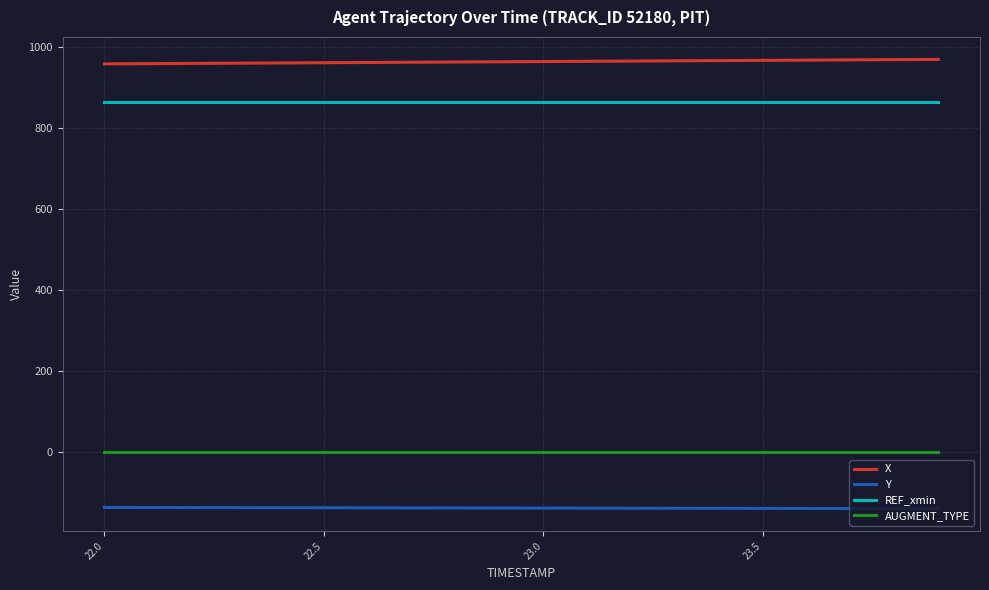

True or false: REF_xmin and X intersect in this chart.

False